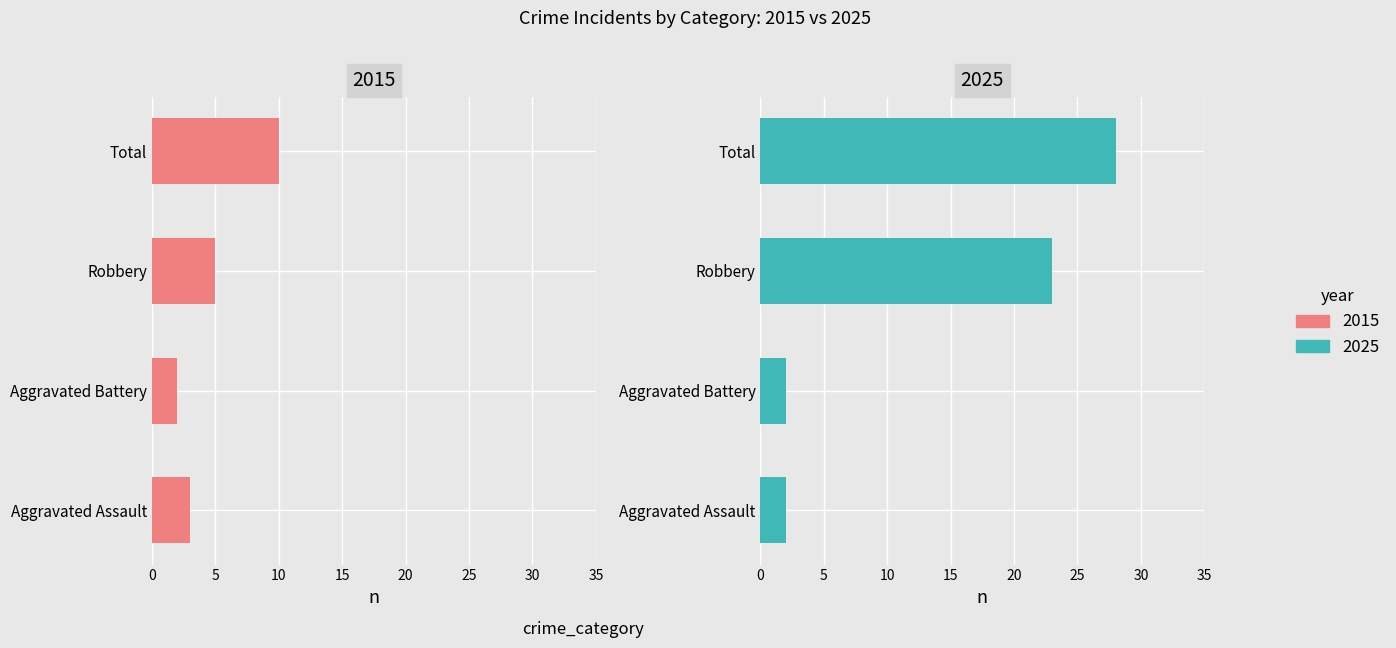

Is it true that 2015 equals 10 at Total?

True